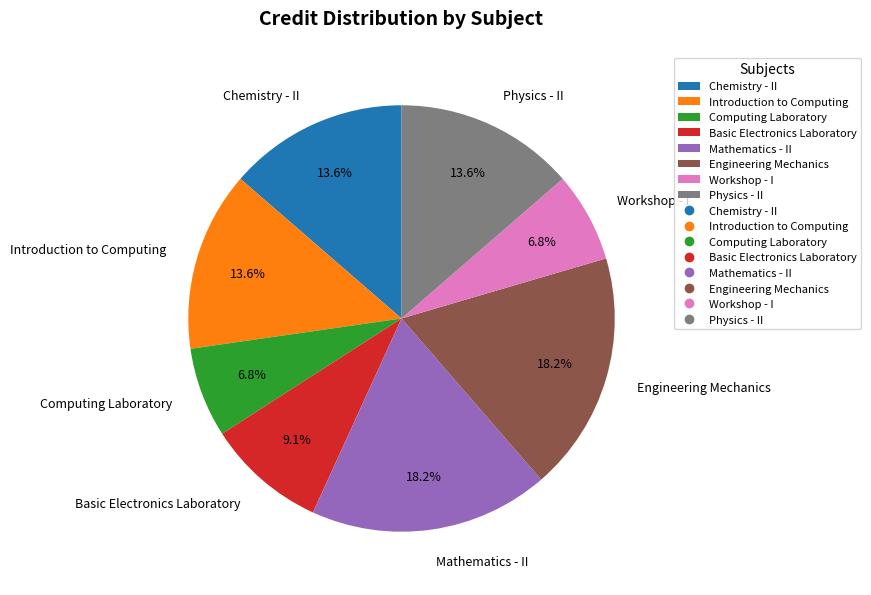

What percentage is NOT represented by Mathematics - II?

81.8%